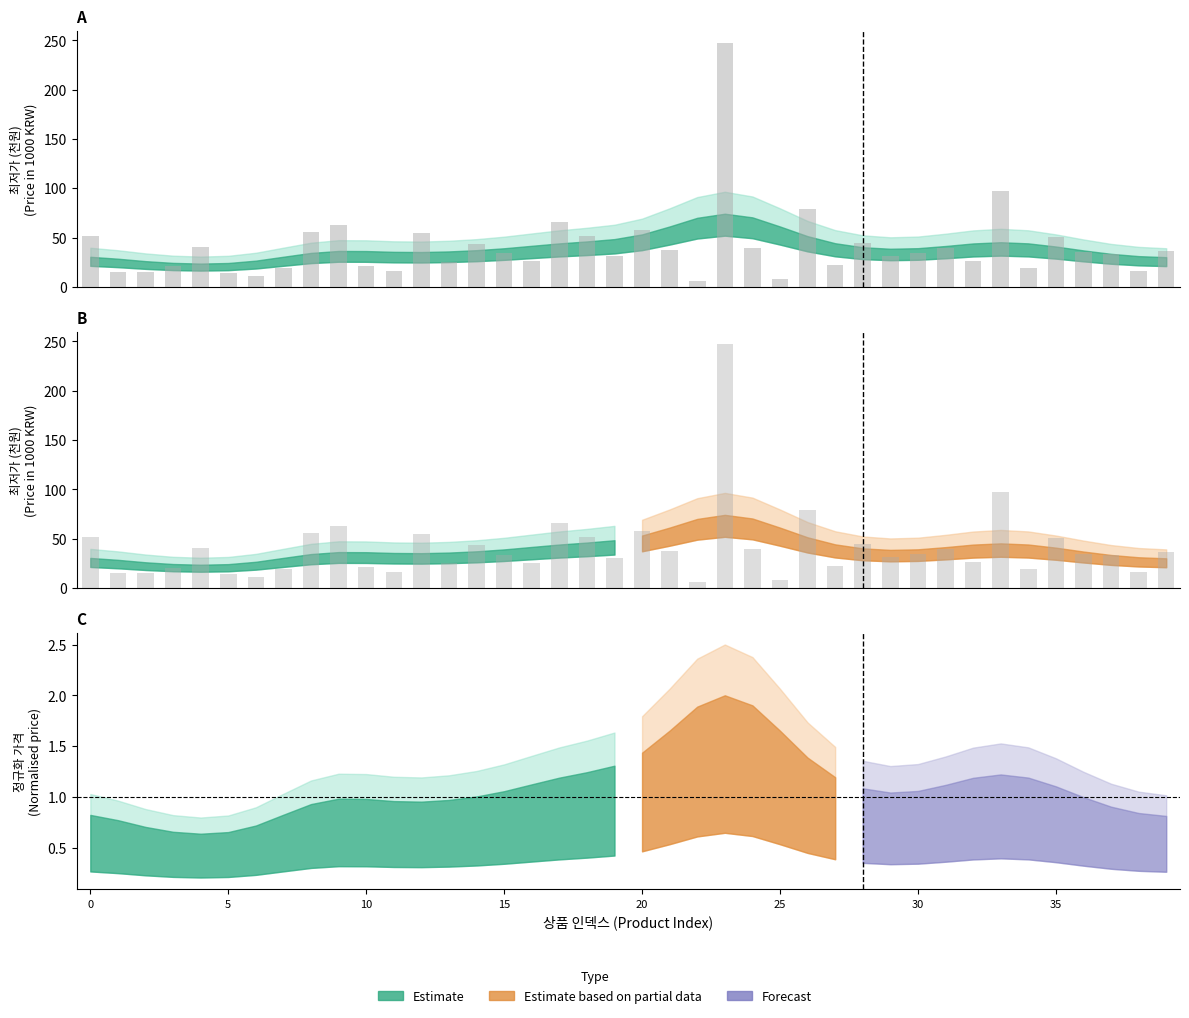

Which label corresponds to the largest value in the chart?

23